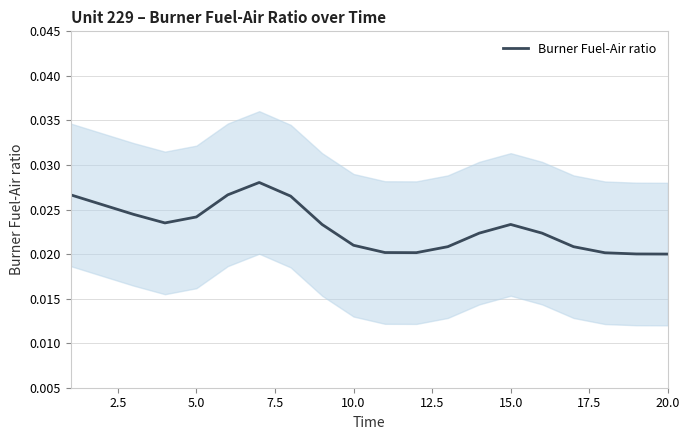

How many lines are shown in the chart?

1